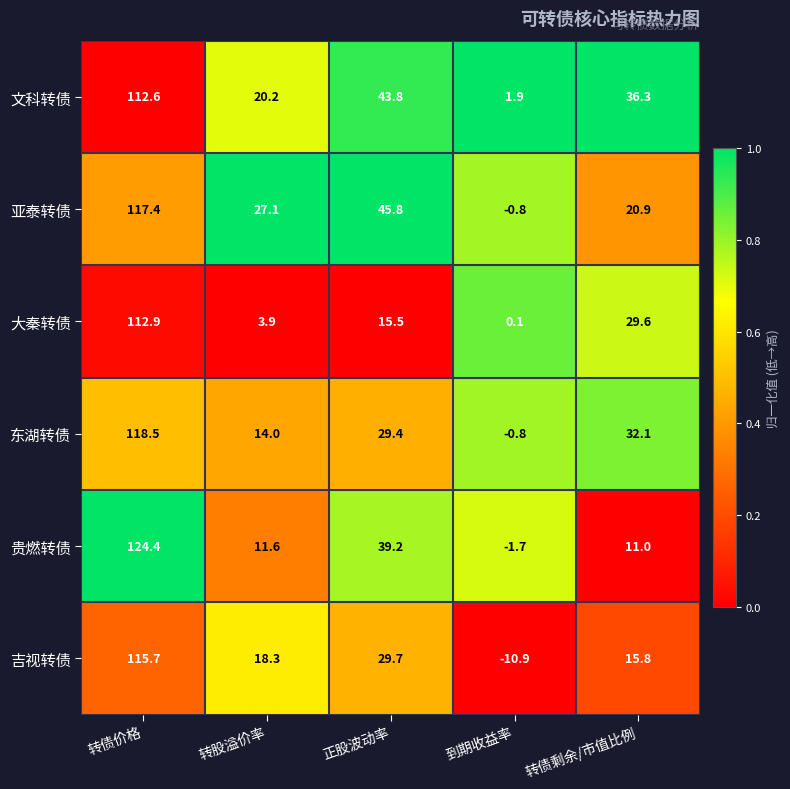

What is the difference between the 大秦转债 values at 转债剩余/市值比例 and 转债价格?

83.3